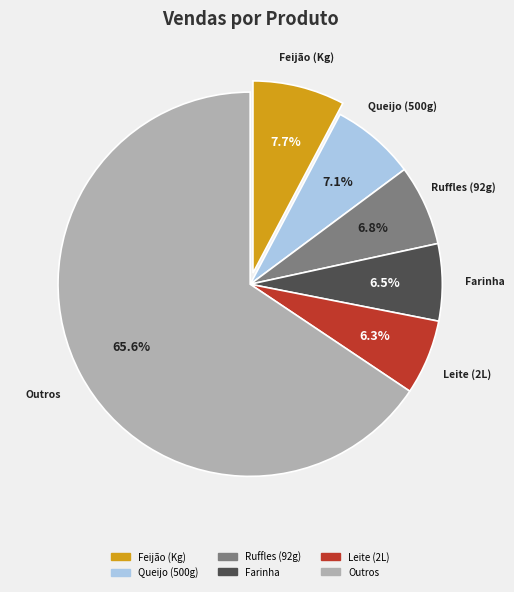

Does any single category account for the majority?

Yes